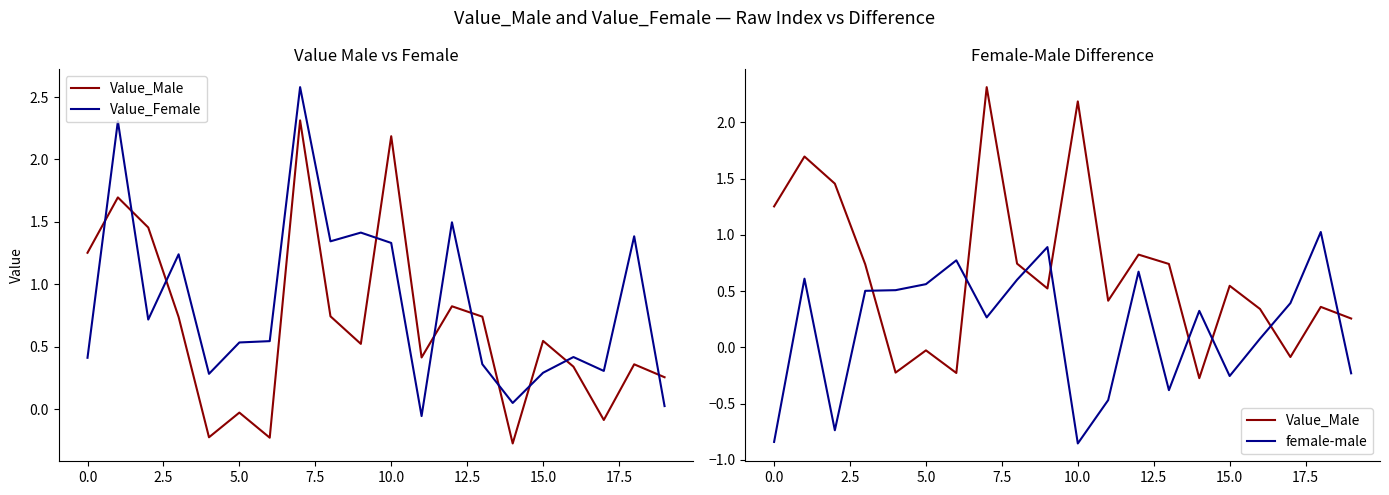

List the series in order of their peak value, lowest first.

female-male, Value_Male, Value_Female